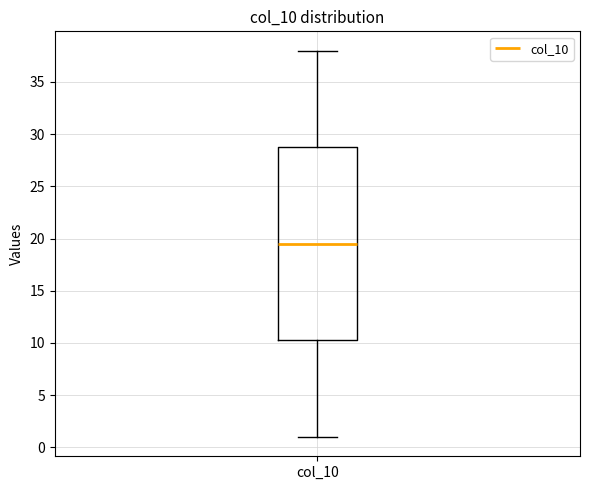

Transcribe this box plot: give where the median line is, the range the box spans, and where the two whiskers end, as read against the y-axis. The values are not printed on the chart, so give them approximately, as read against the axis.

median 19.5, box 10.5 to 29.0, whiskers 1.0 to 38.0